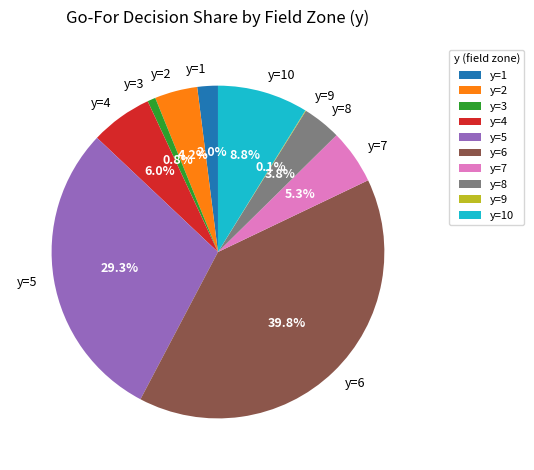

To the nearest percent, what is the average slice percentage?

10%